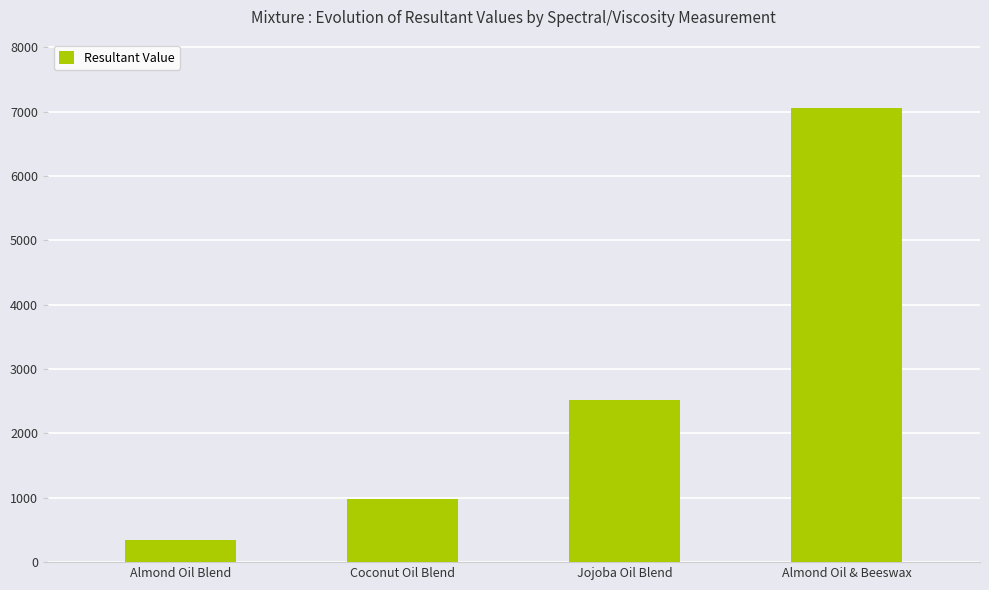

List the labels in order of value, largest first.

Almond Oil & Beeswax, Jojoba Oil Blend, Coconut Oil Blend, Almond Oil Blend